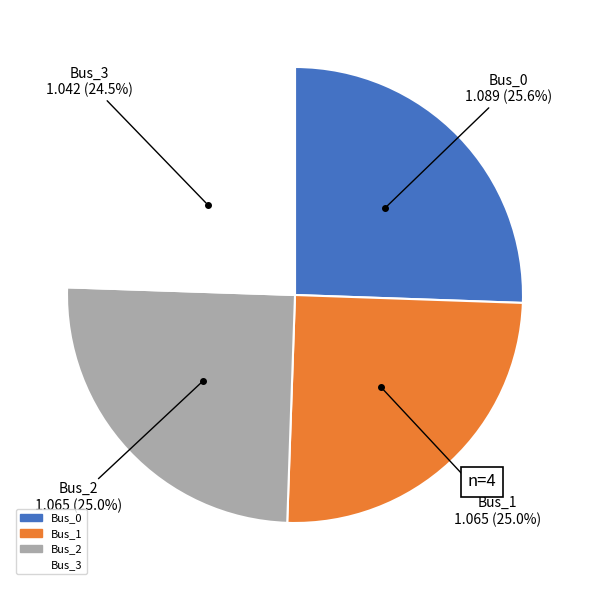

What percentage do Bus_1 and Bus_2 together represent?

50.0%